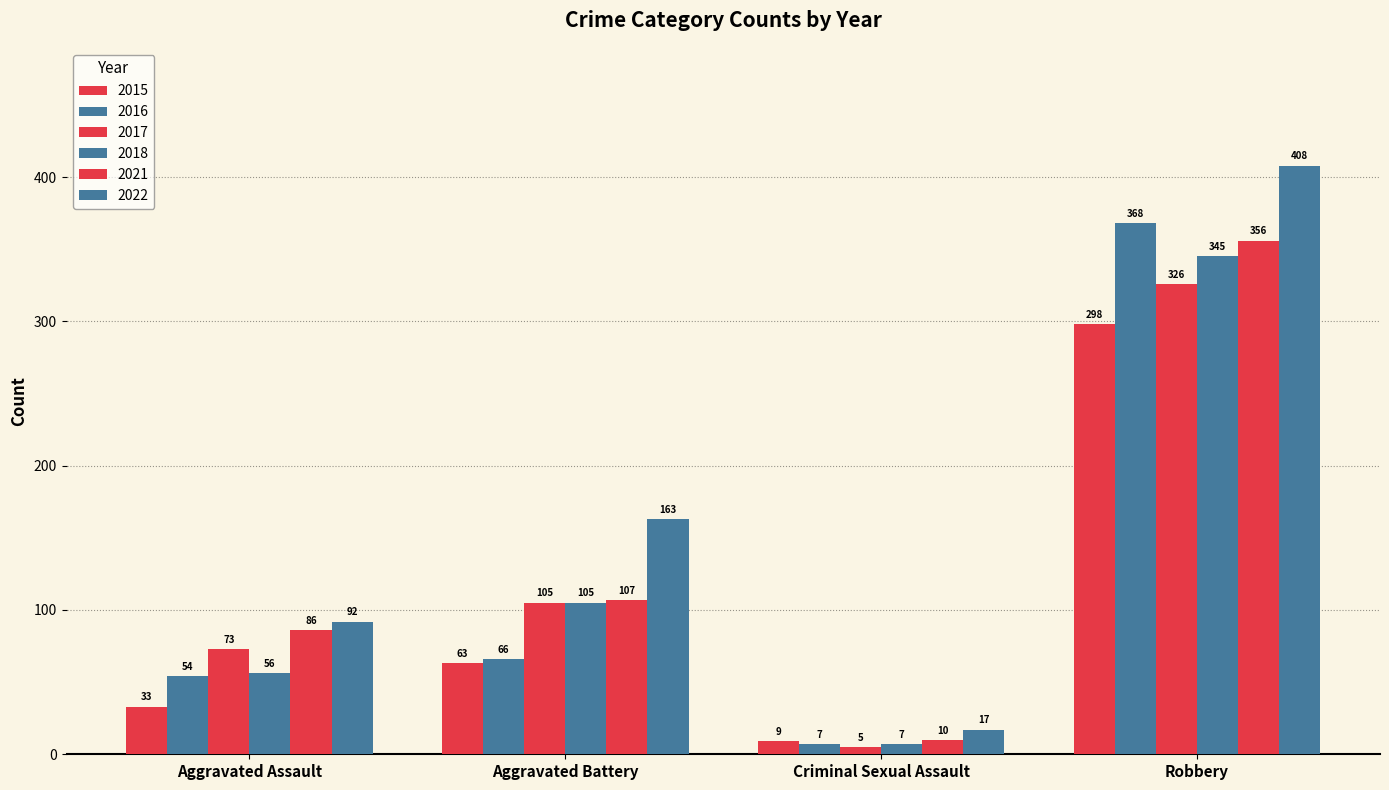

Reading right to left, list all the values displayed in this chart.

2015: Robbery=298	Criminal Sexual Assault=9	Aggravated Battery=63	Aggravated Assault=33
2016: Robbery=368	Criminal Sexual Assault=7	Aggravated Battery=66	Aggravated Assault=54
2017: Robbery=326	Criminal Sexual Assault=5	Aggravated Battery=105	Aggravated Assault=73
2018: Robbery=345	Criminal Sexual Assault=7	Aggravated Battery=105	Aggravated Assault=56
2021: Robbery=356	Criminal Sexual Assault=10	Aggravated Battery=107	Aggravated Assault=86
2022: Robbery=408	Criminal Sexual Assault=17	Aggravated Battery=163	Aggravated Assault=92